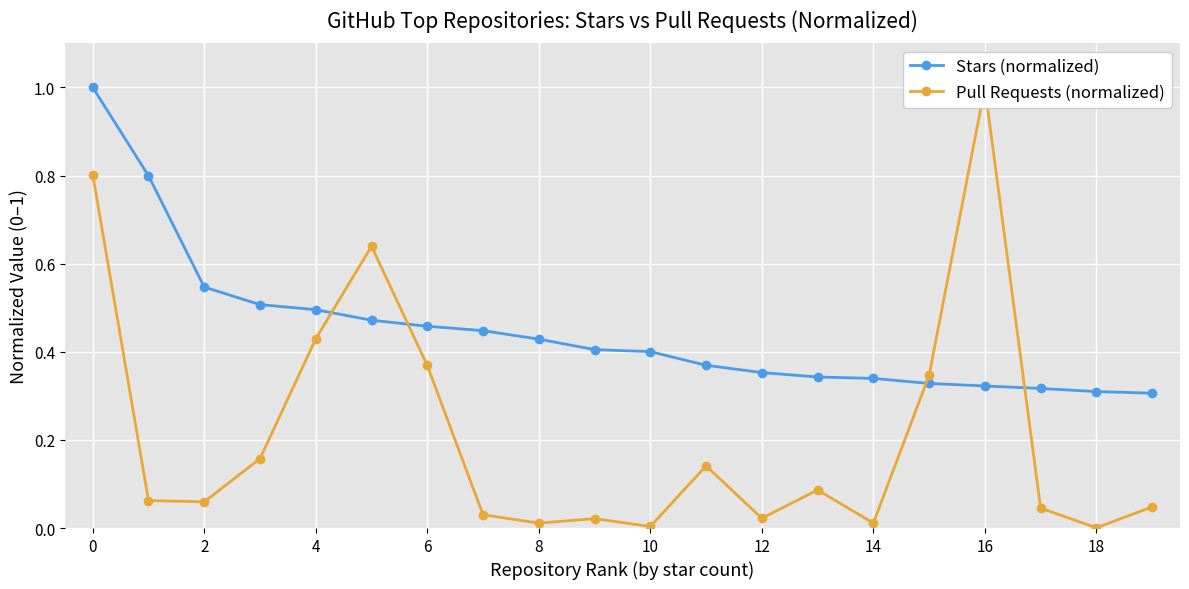

The Stars (normalized) series shows 0.4 at 10. True or false?

True